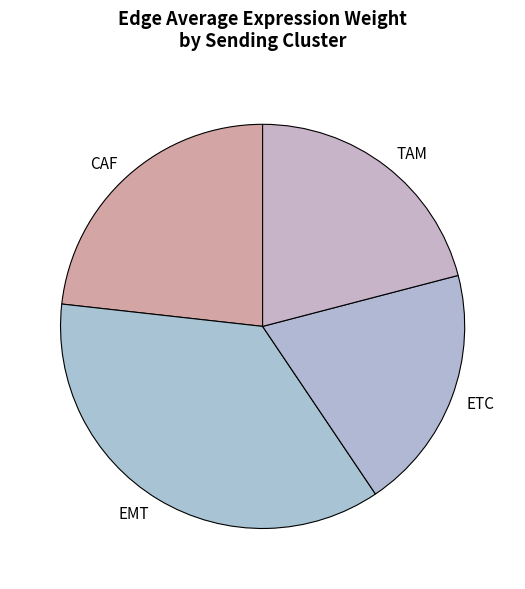

Which slice is the smallest?

ETC